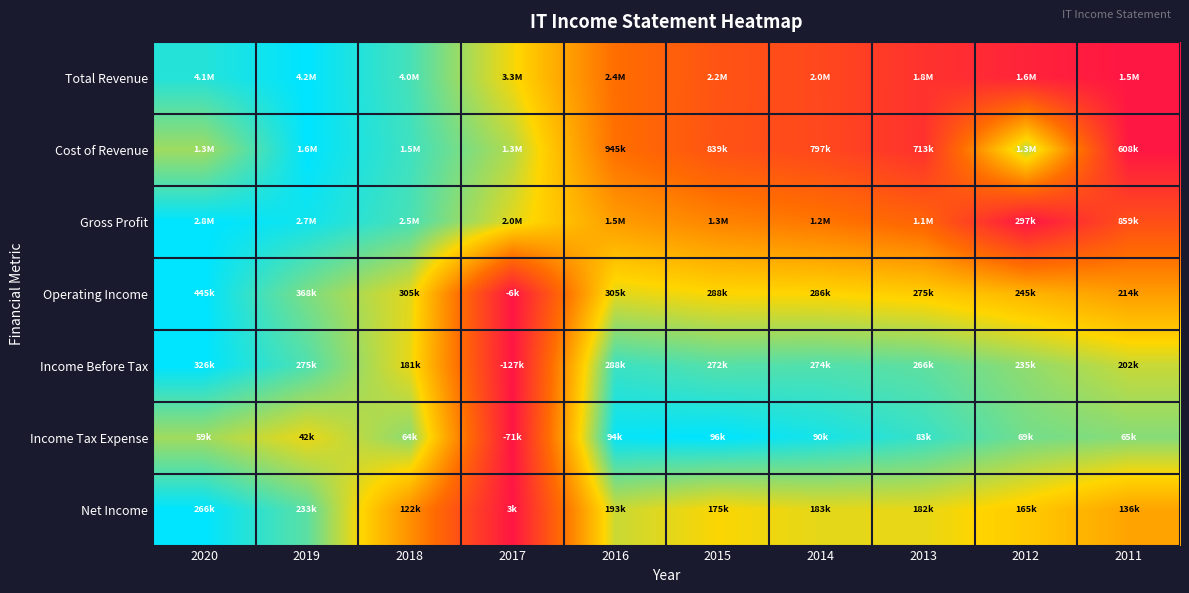

At 2014, list the series in order from smallest to largest.

Total Revenue, Cost of Revenue, Gross Profit, Operating Income, Net Income, Income Before Tax, Income Tax Expense